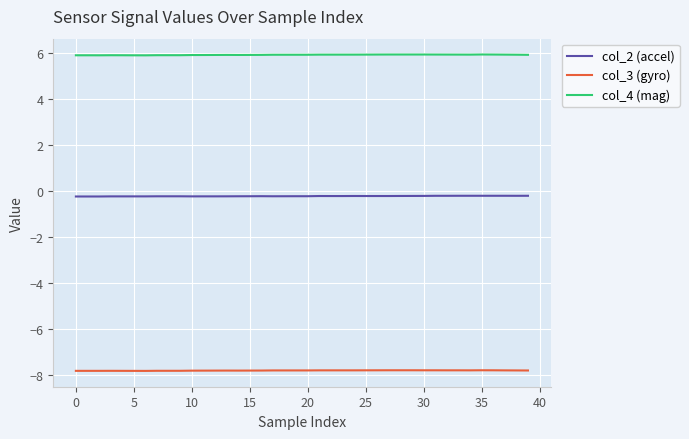

What is the greatest value displayed?

6.0